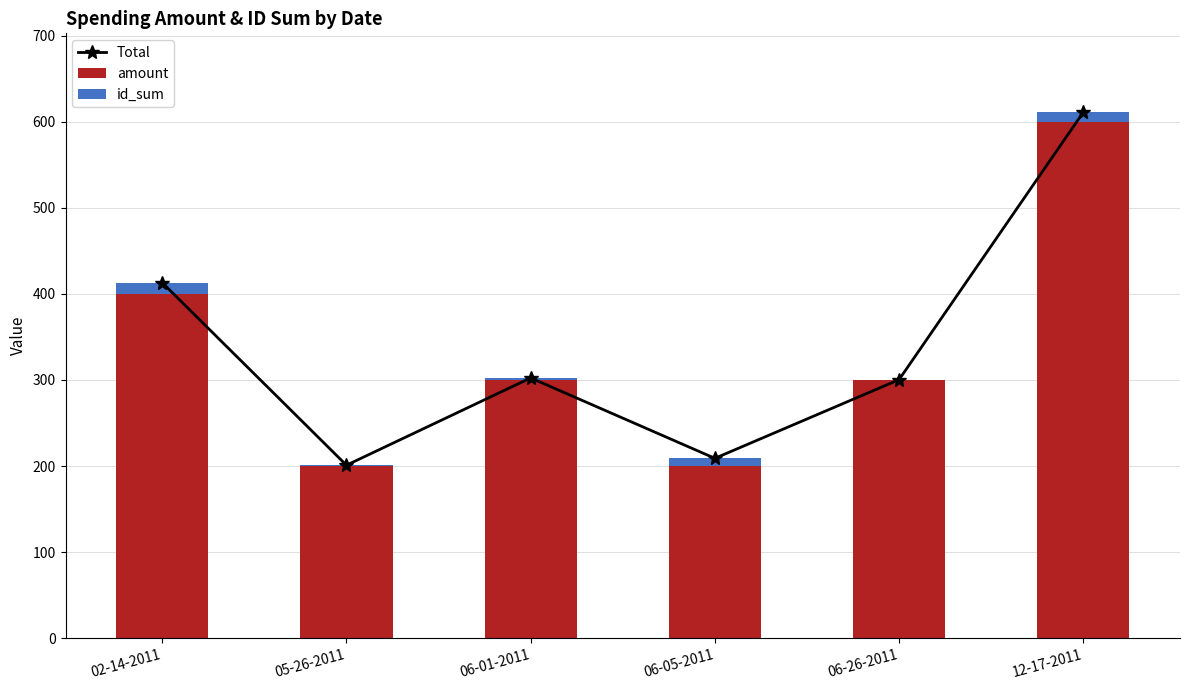

What are all the series names shown in the legend?

Total, amount, id_sum